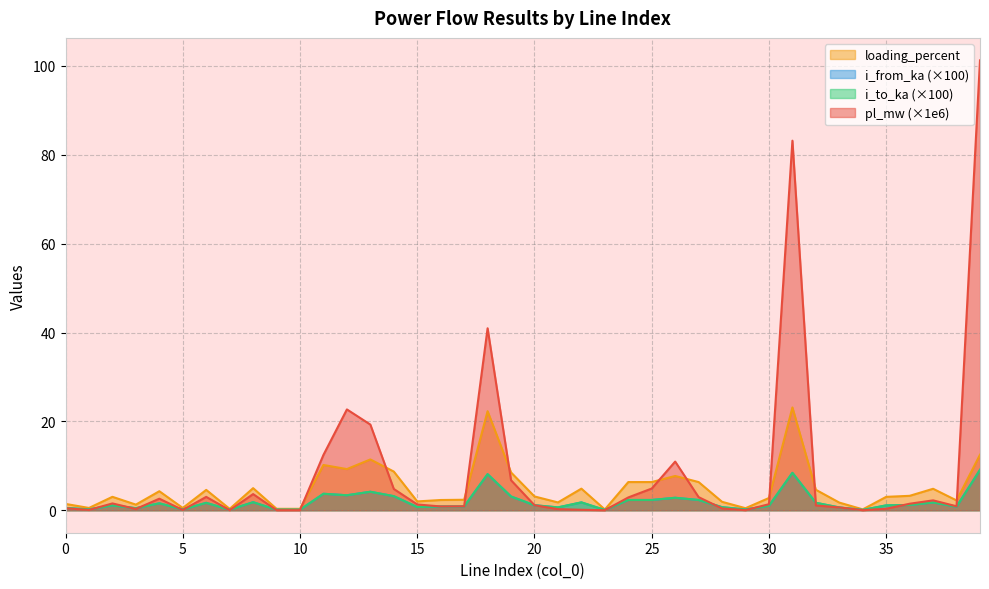

Where does the i_from_ka series first go above 1?

2